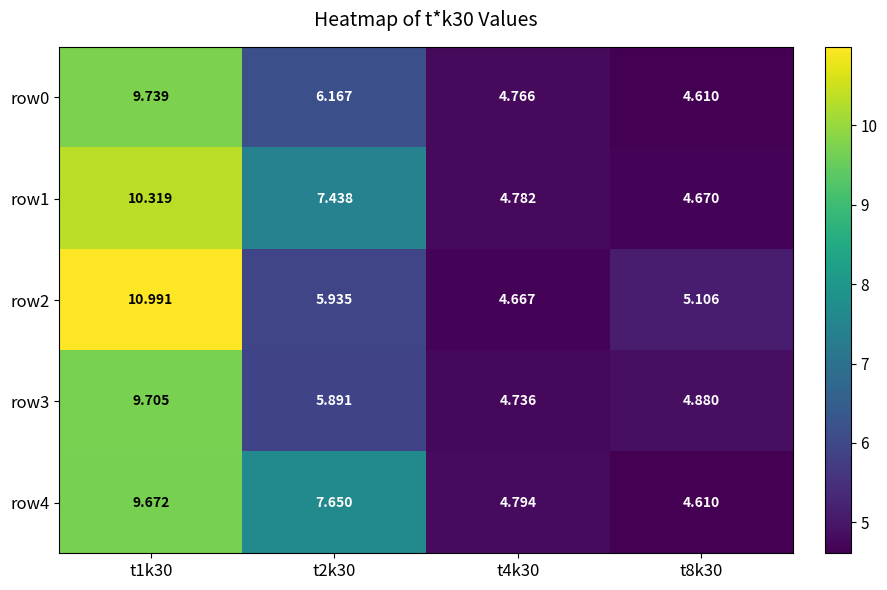

Is the value of row2 at t8k30 greater than the value of row4 at t1k30?

No